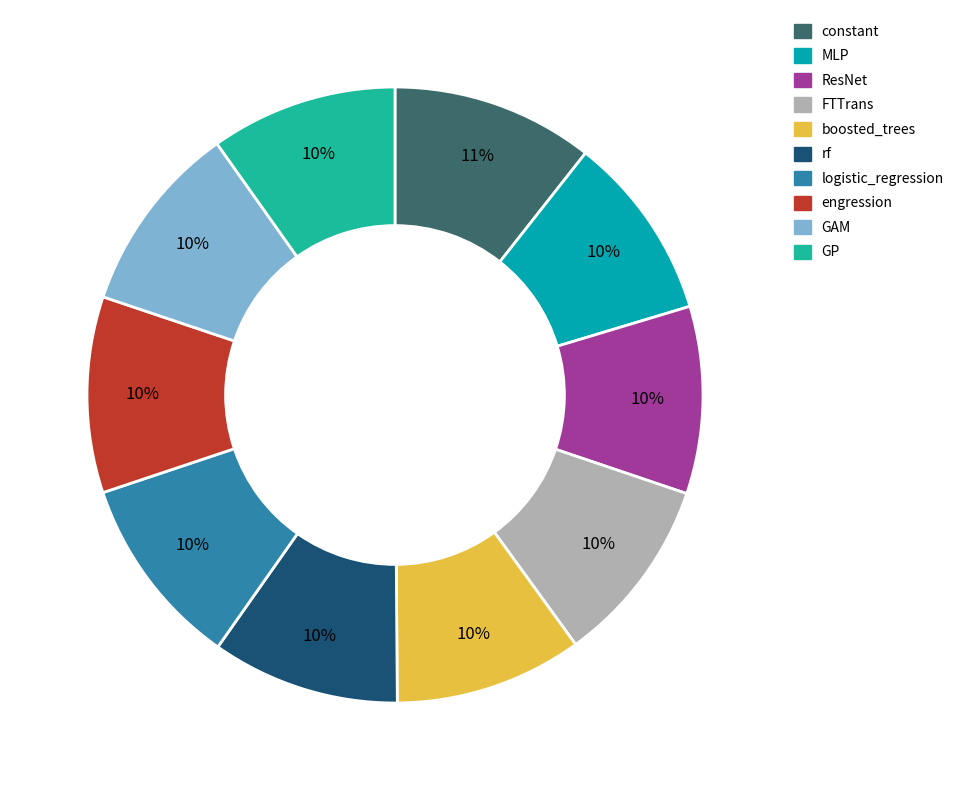

Count the number of slices in the pie.

10